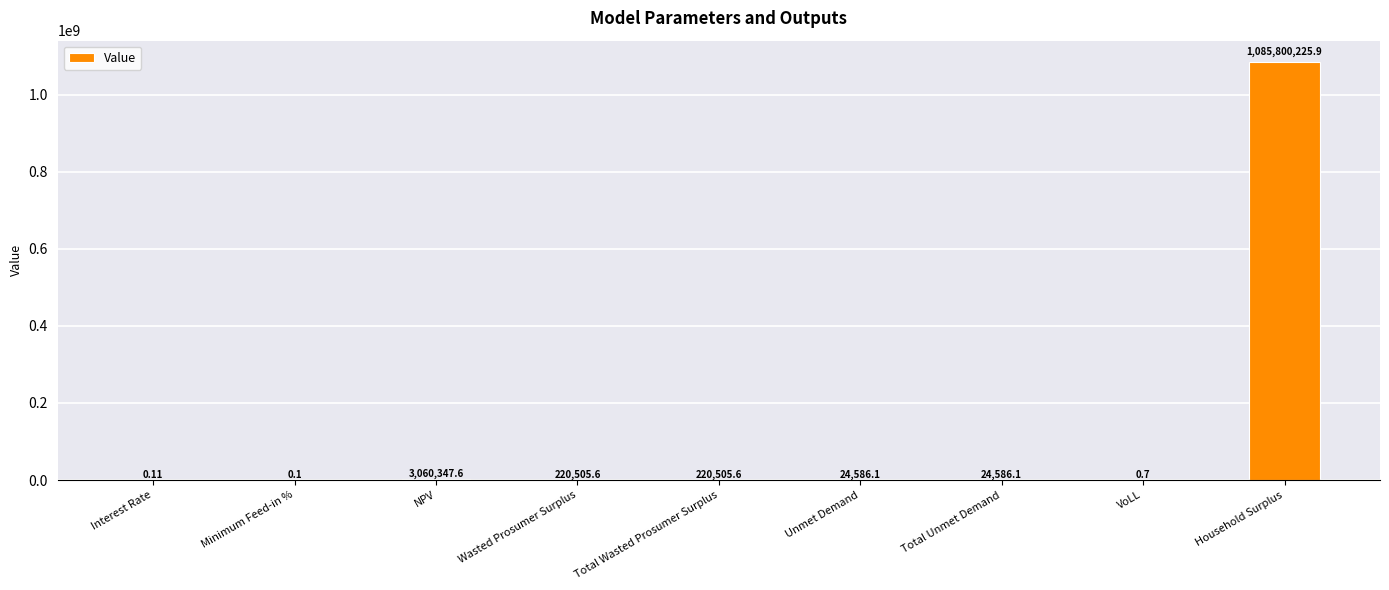

How many series are shown in this chart?

1